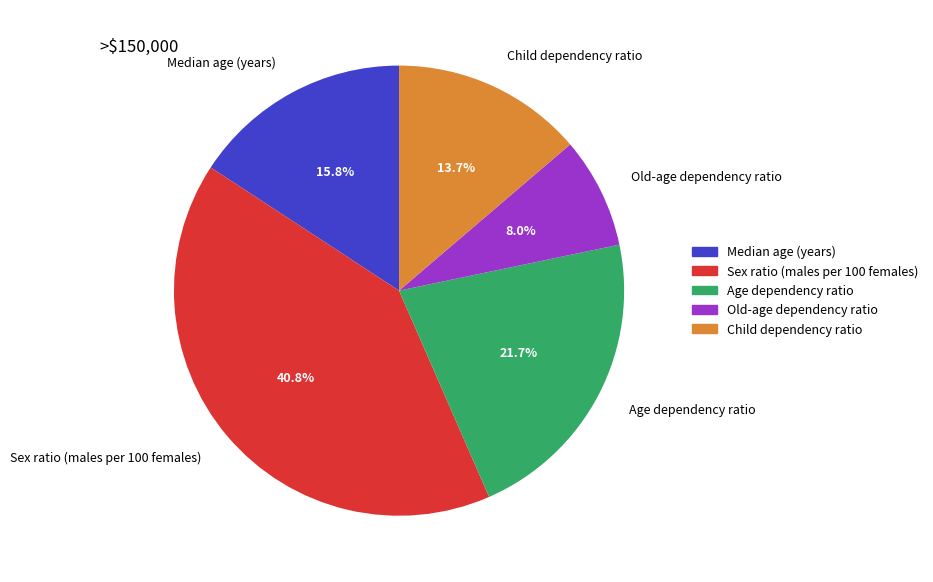

To the nearest percent, what percentage of the pie is Sex ratio (males per 100 females)?

41%